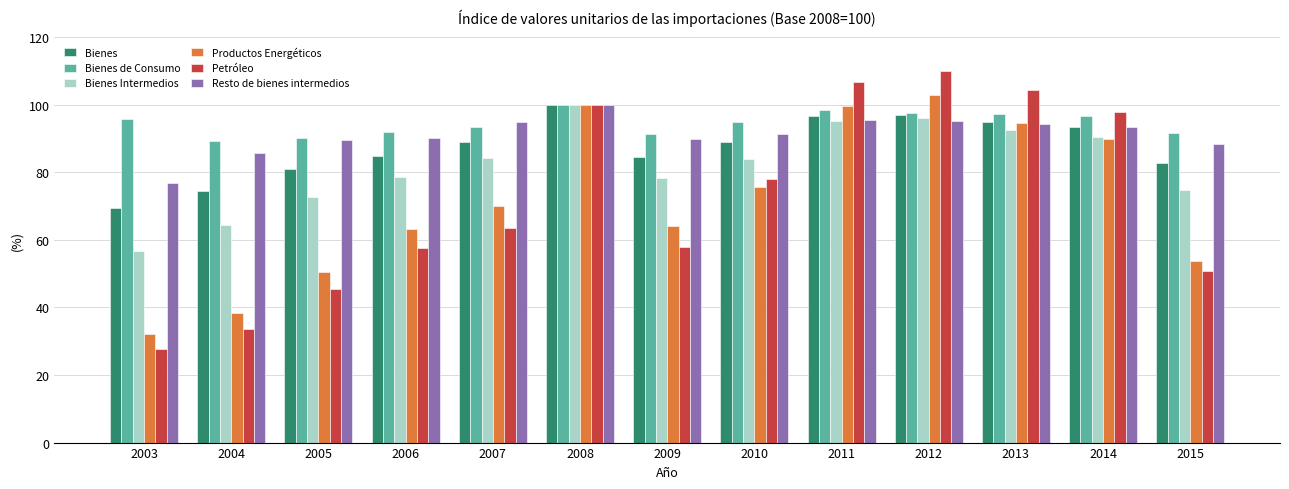

At which label does Bienes Intermedios first exceed 83?

2007